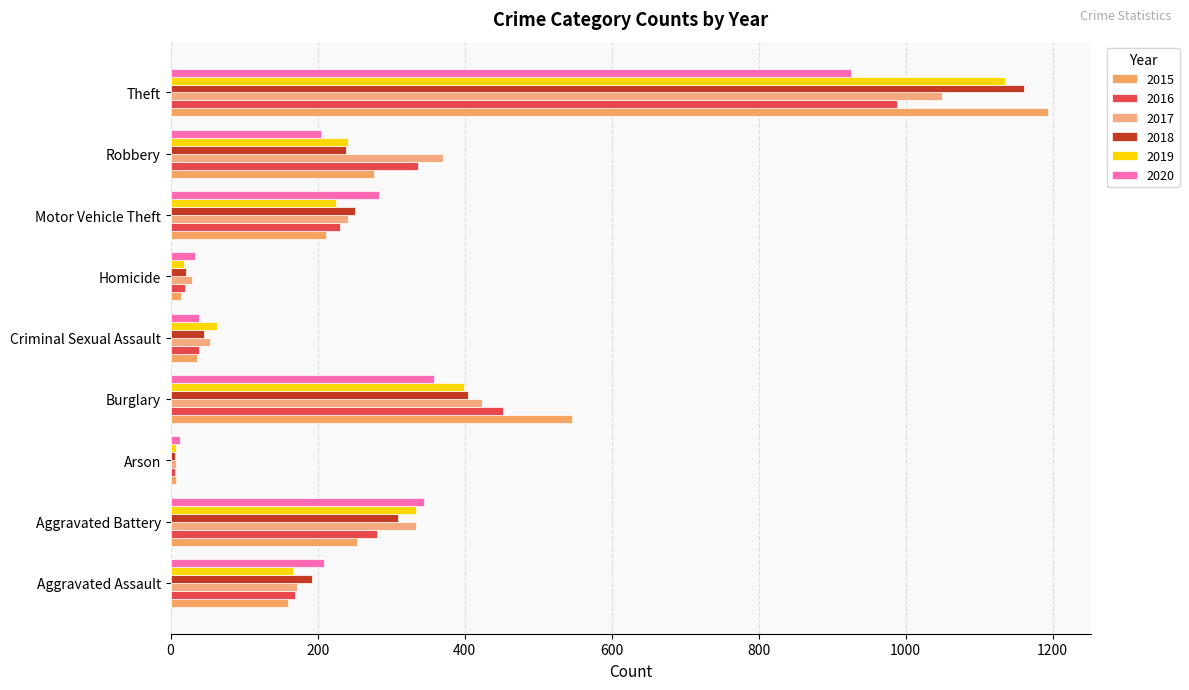

What is the sum of the 2017 values at Homicide and Aggravated Assault?

201